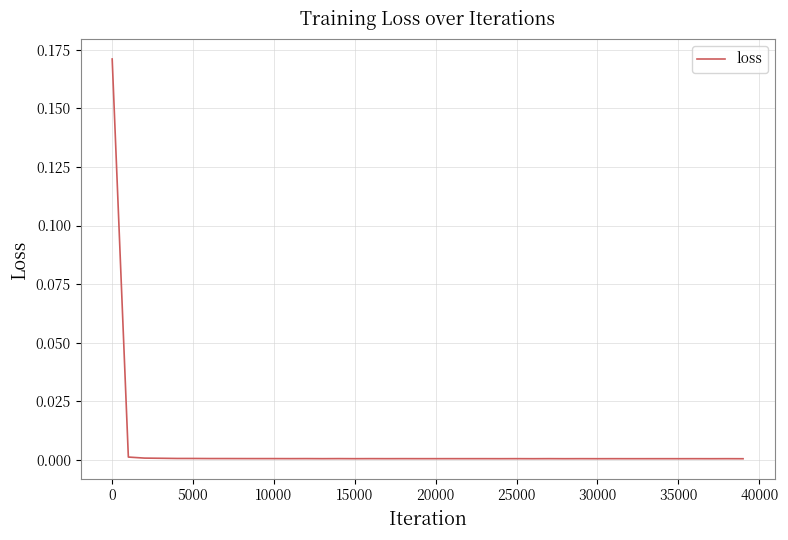

How many lines are shown in the chart?

1